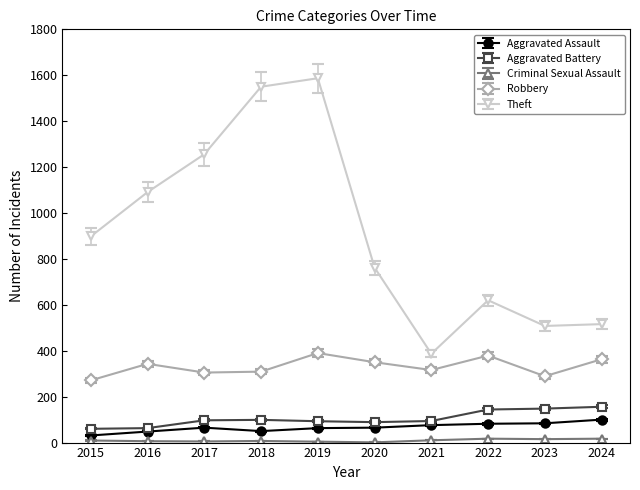

At which label is Aggravated Battery closest to 108?

2018